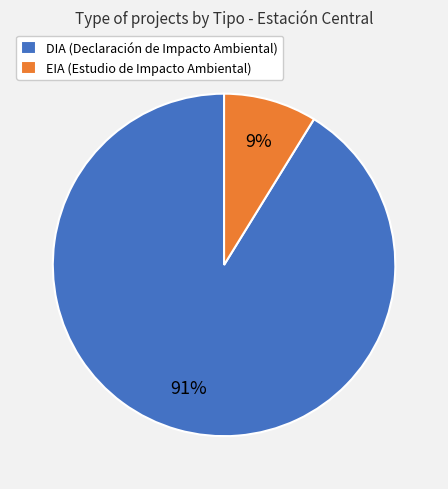

How many segments does this pie chart have?

2